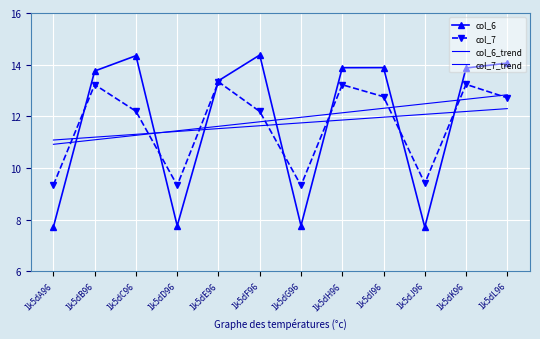

Which series ends up on top after the final intersection of col_6_trend and col_6?

col_6